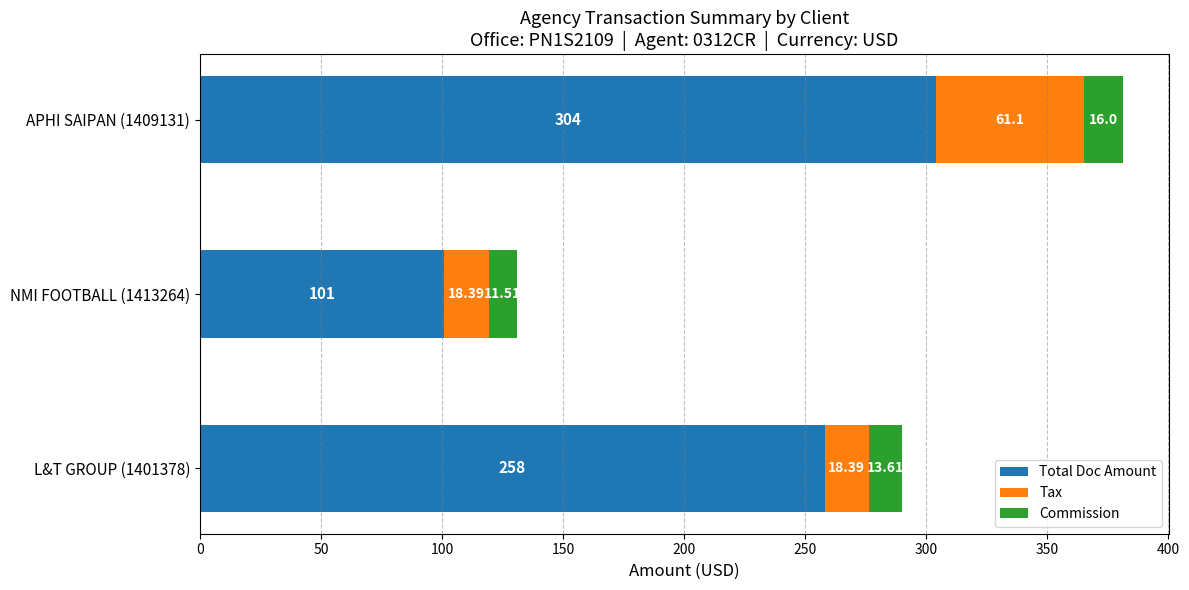

What is the sum of the Total Doc Amount values at L&T GROUP (1401378) and NMI FOOTBALL (1413264)?

359.0